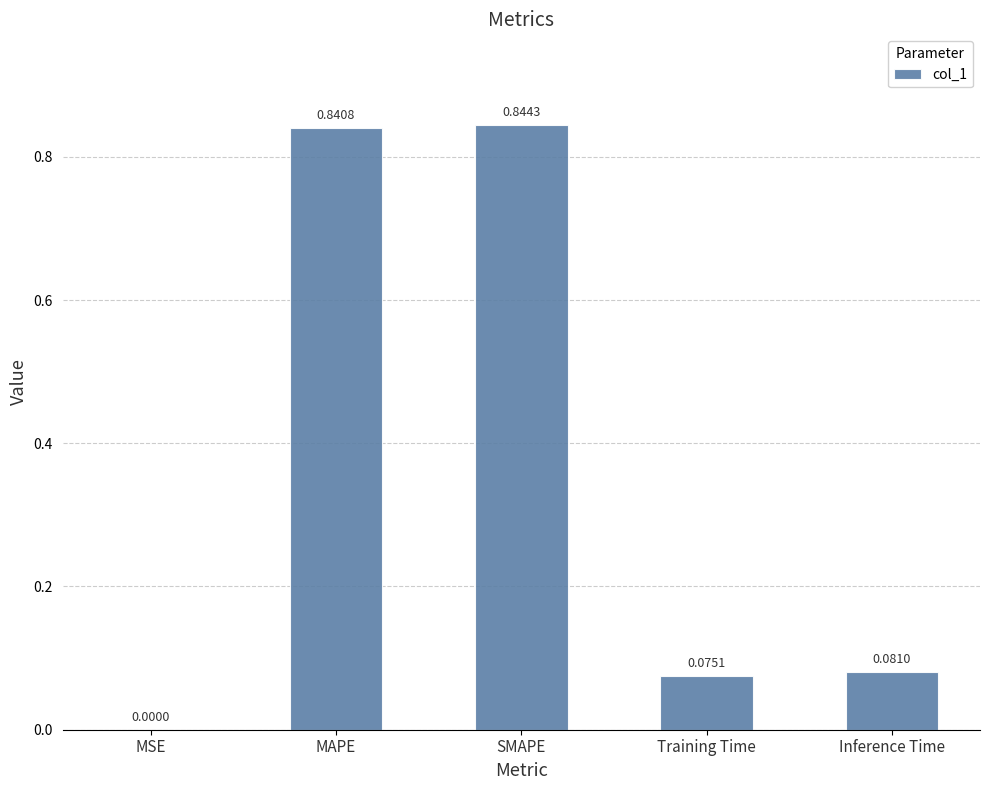

What is the sum of all values?

1.8